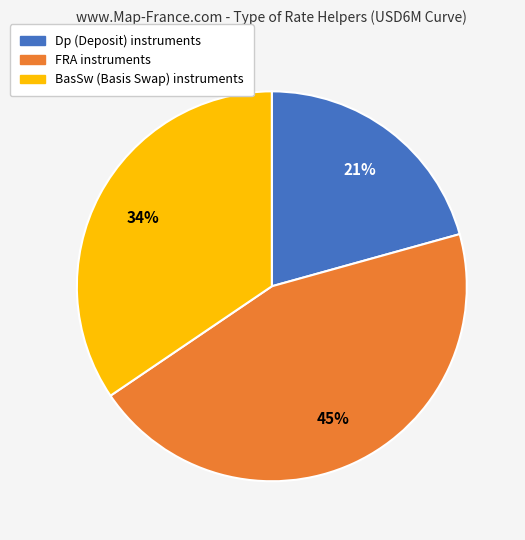

Is there any slice that represents more than half of the pie?

No